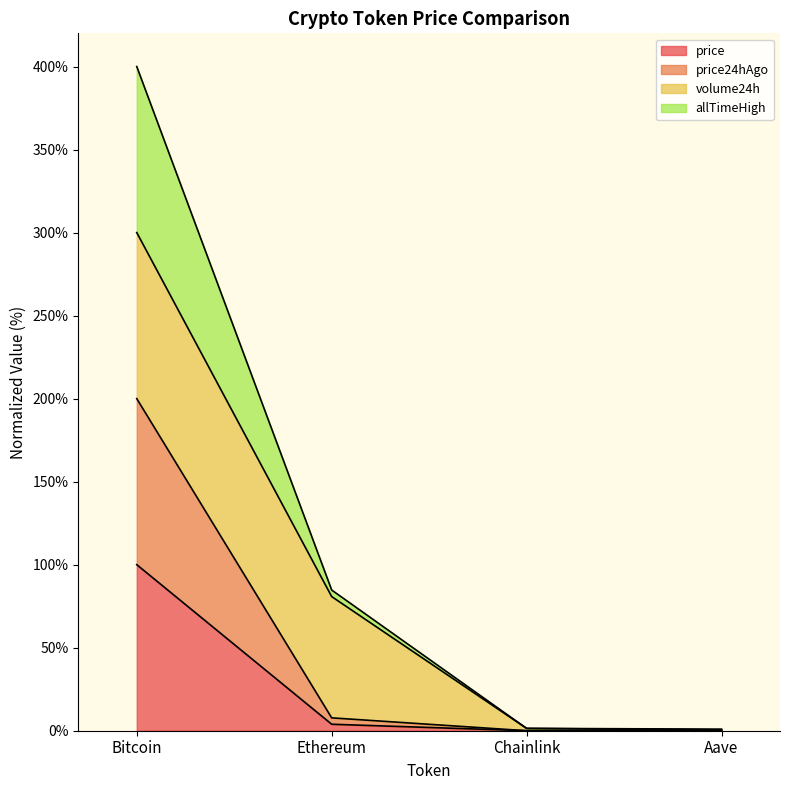

At which category is the sum across all series the highest?

Bitcoin